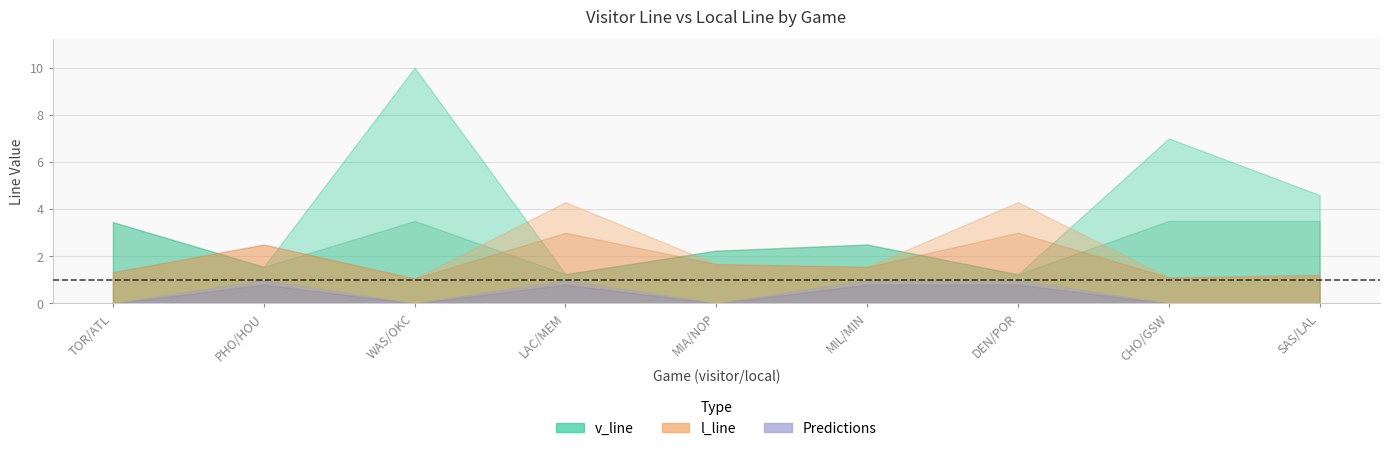

At which category is the sum across all series the highest?

WAS/OKC